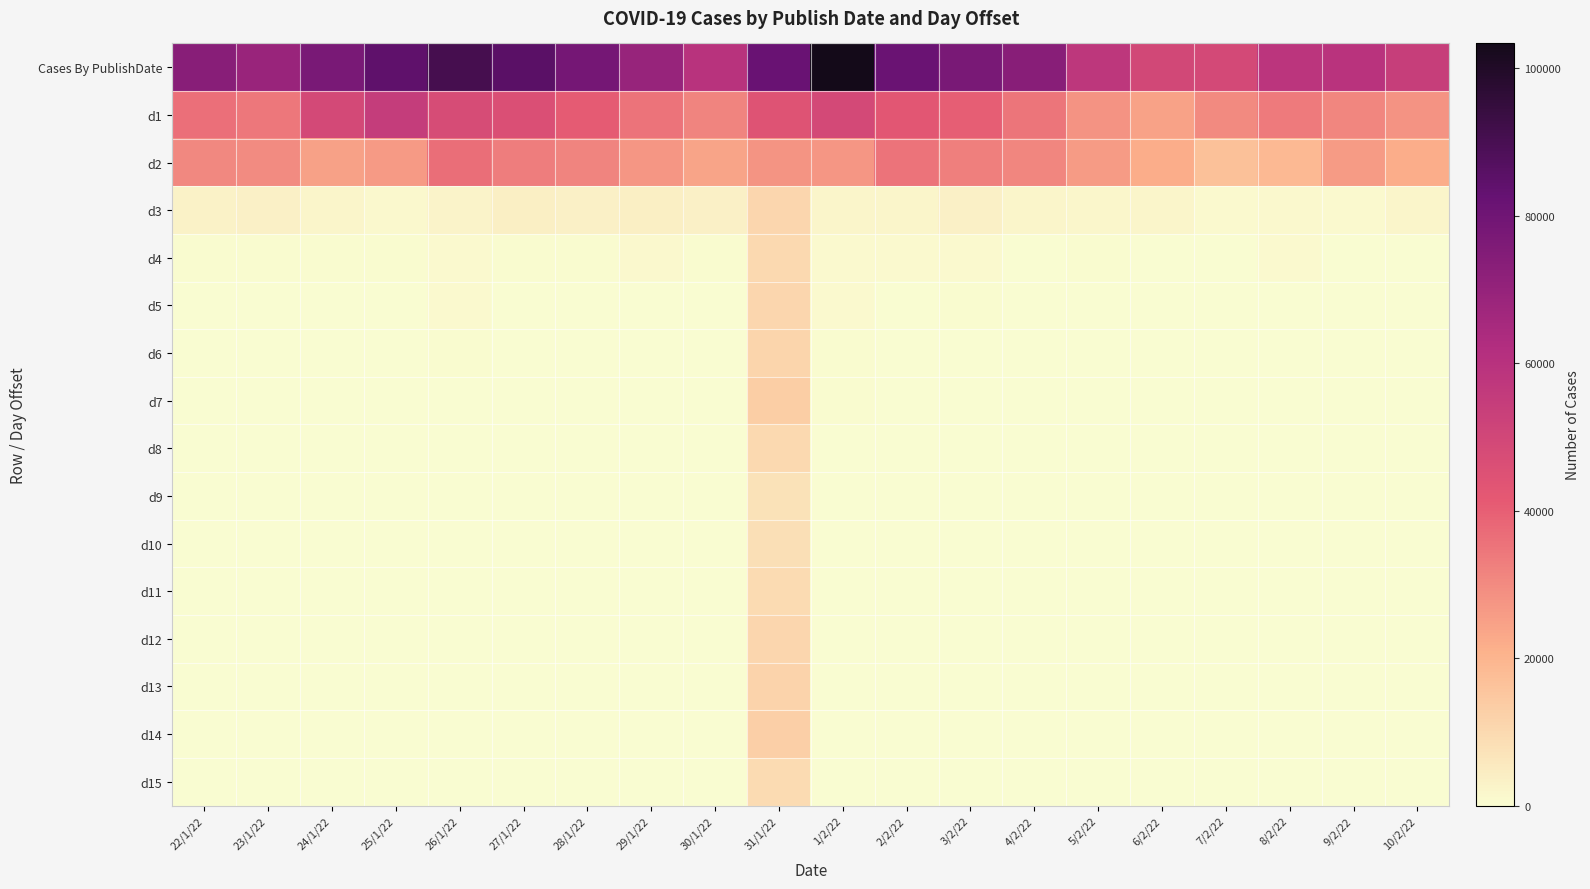

At which category is the sum across all series the highest?

31/1/22